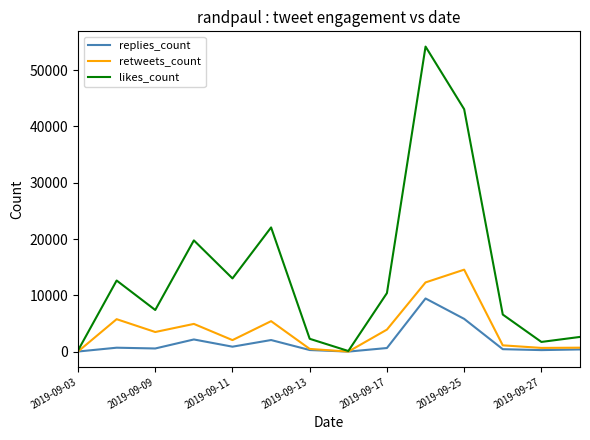

List the series in order of their peak value, lowest first.

replies_count, retweets_count, likes_count